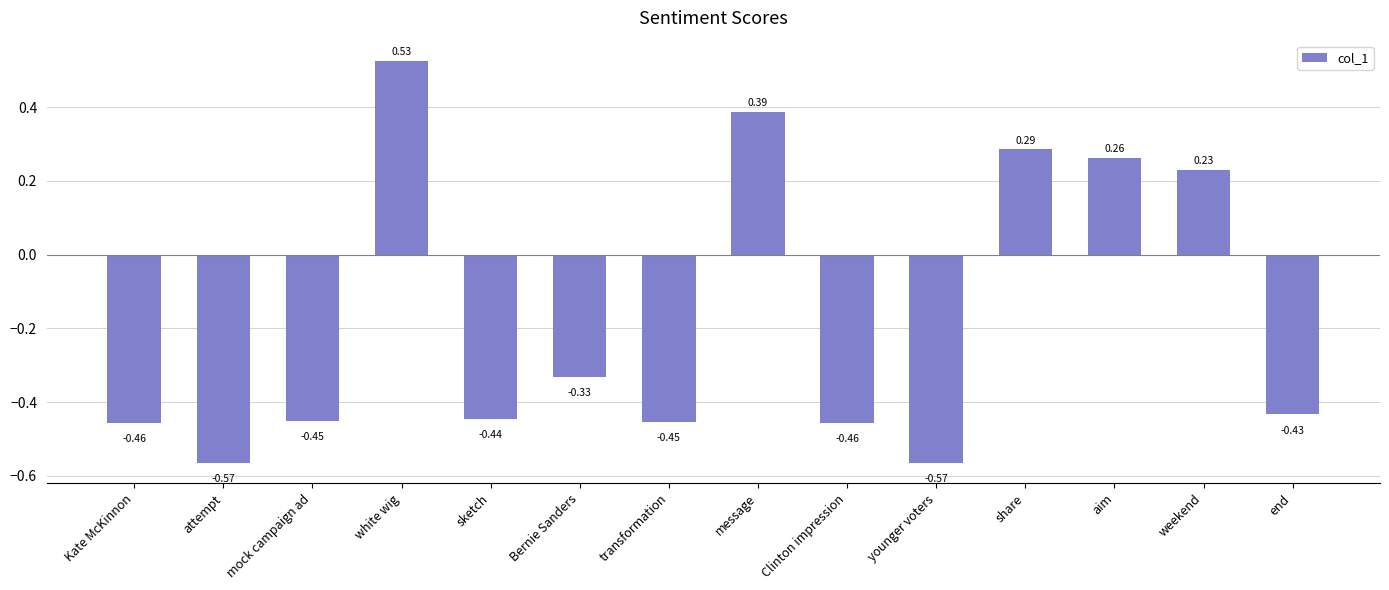

At which label does the data first exceed 0?

white wig